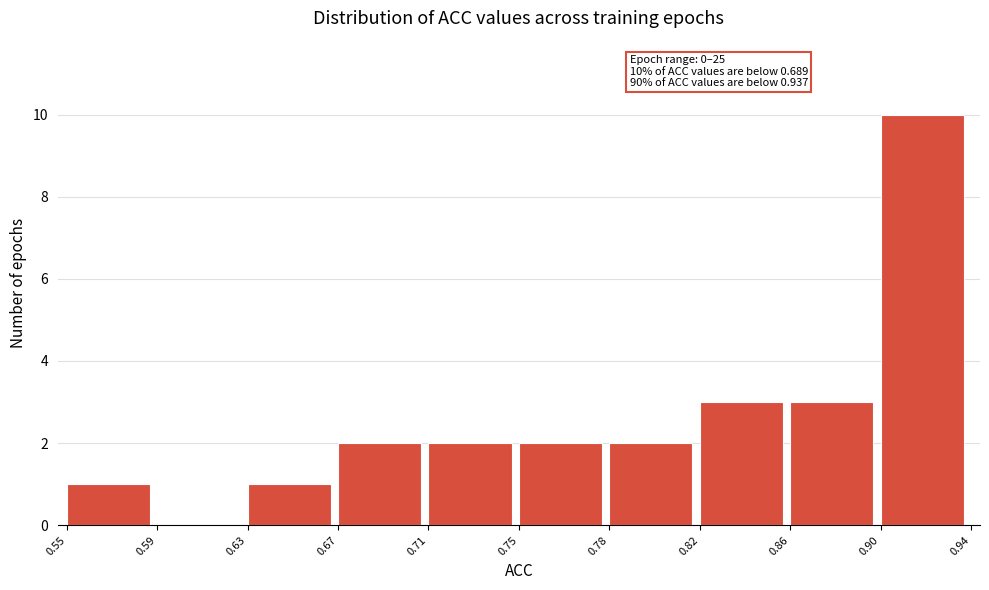

Reading right to left, transcribe all the data shown in this chart.

0.90=10	0.86=3	0.82=3	0.78=2	0.75=2	0.71=2	0.67=2	0.63=1	0.59=0	0.55=1